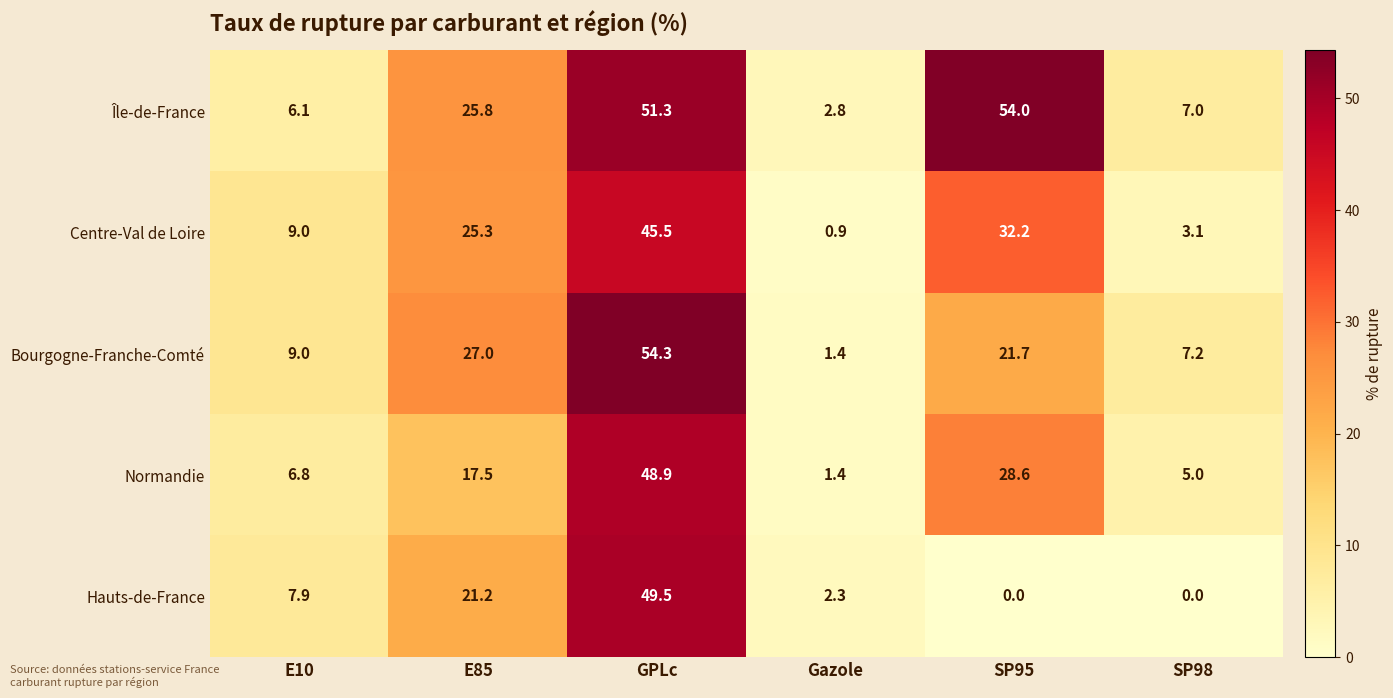

Which category has the highest value in the Île-de-France series?

SP95